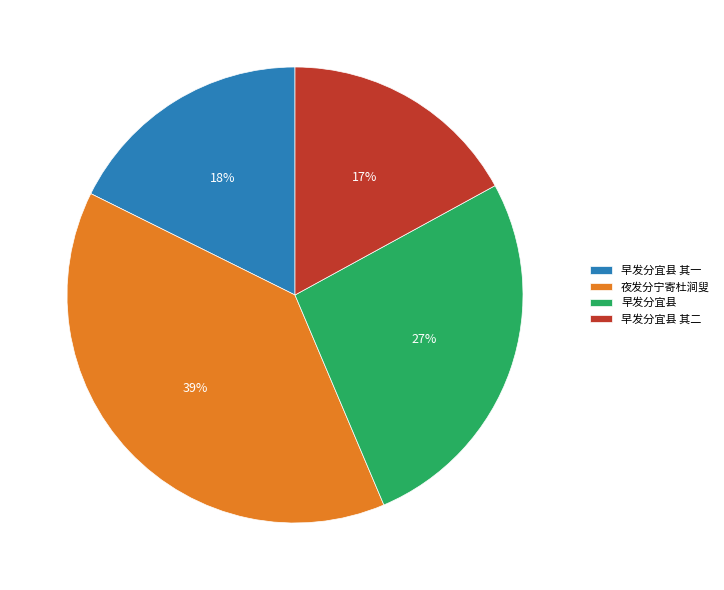

What percentage is the 夜发分宁寄杜涧叟 slice, to the nearest percent?

39%